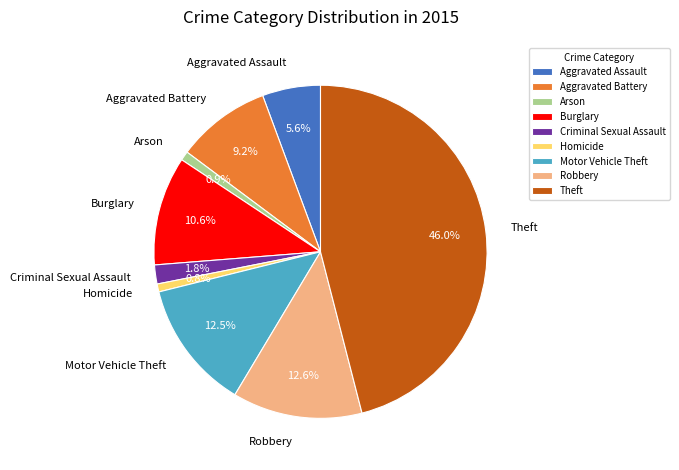

What is the largest slice in the pie chart?

Theft